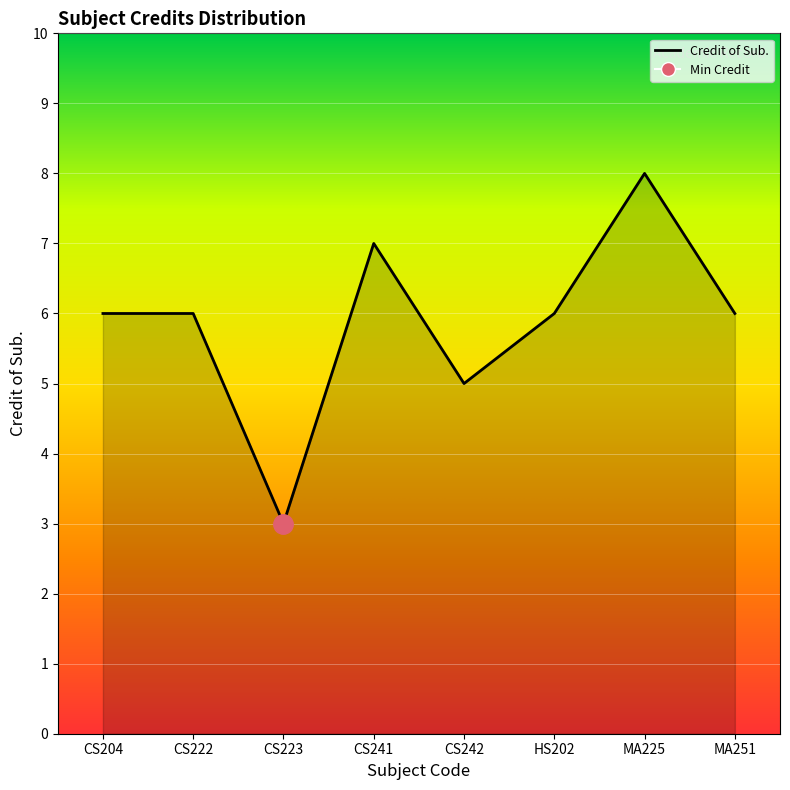

True or false: there are more than 2 points higher than both neighbors.

False